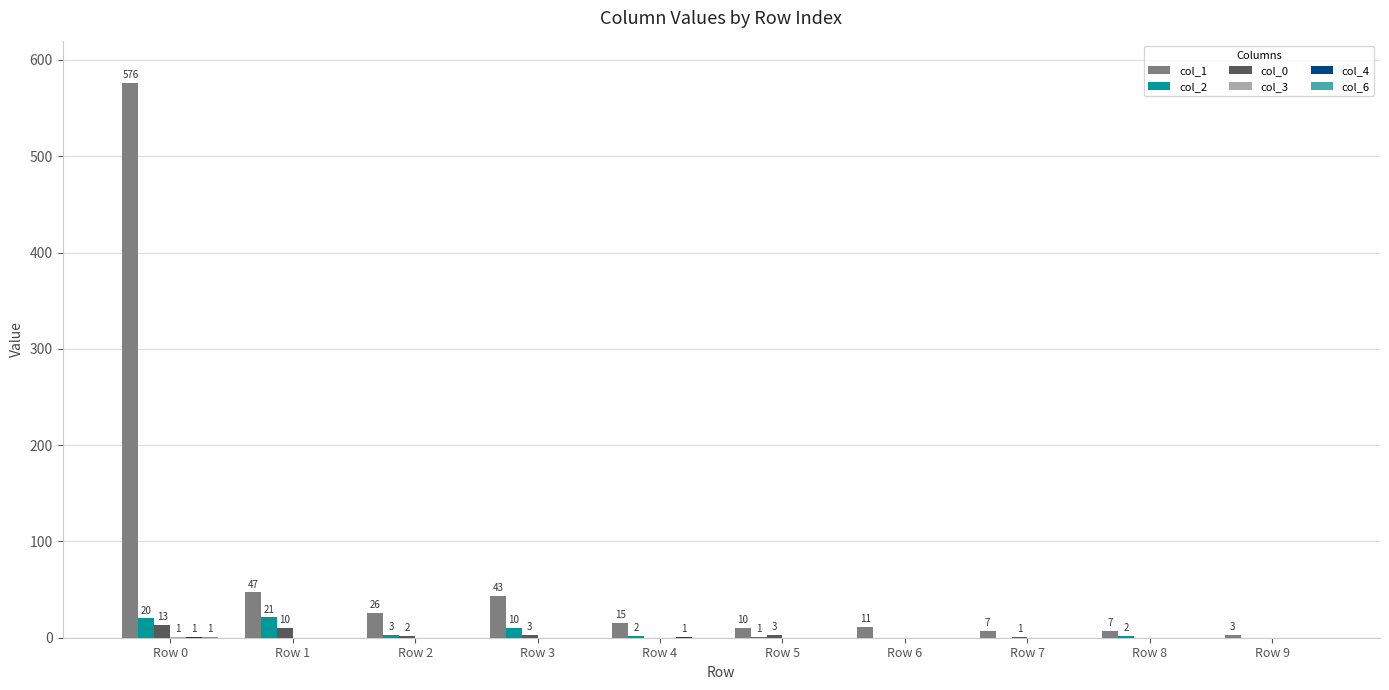

At which category is the sum across all series the highest?

Row 0